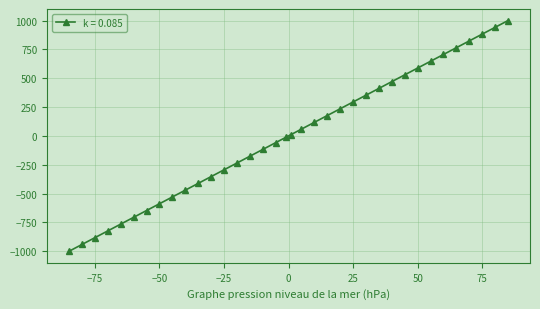

How many lines are shown in the chart?

1